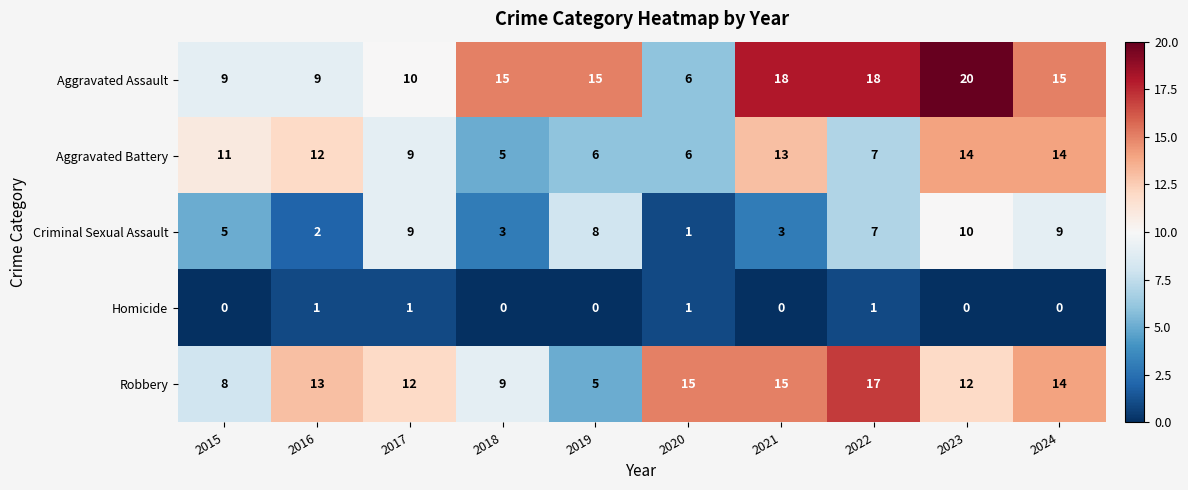

Which series has the largest range (max minus min)?

Aggravated Assault